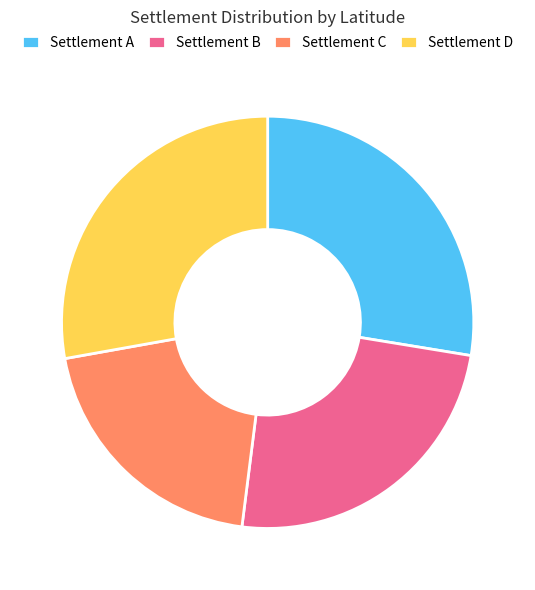

Approximately how many times larger is the value at Settlement B compared to Settlement A?

0.9